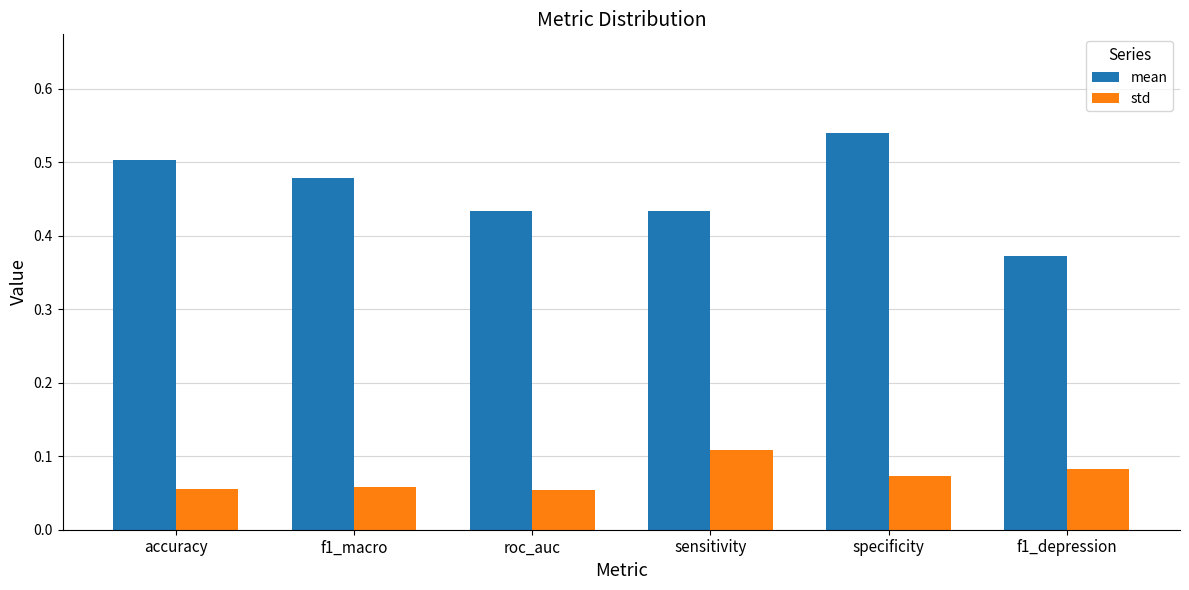

What position from the left is specificity?

5